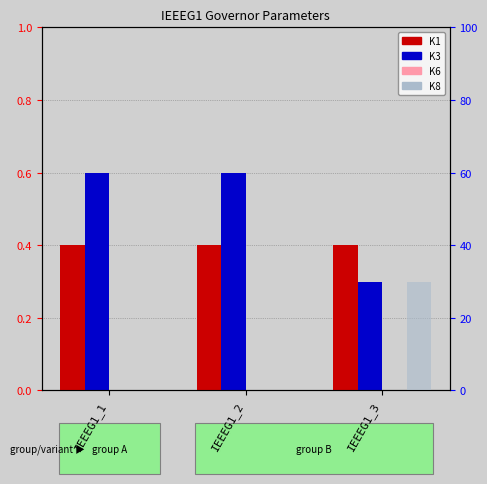

Which category has the lowest value in the K6 series?

IEEEG1_1